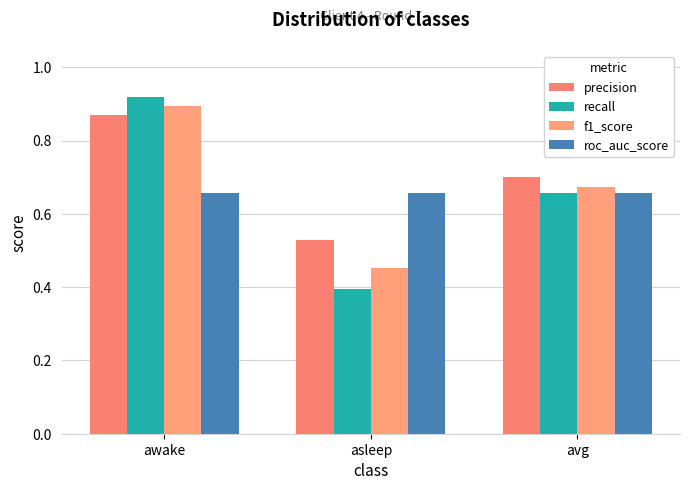

List the series in order of their peak value, lowest first.

roc_auc_score, precision, f1_score, recall